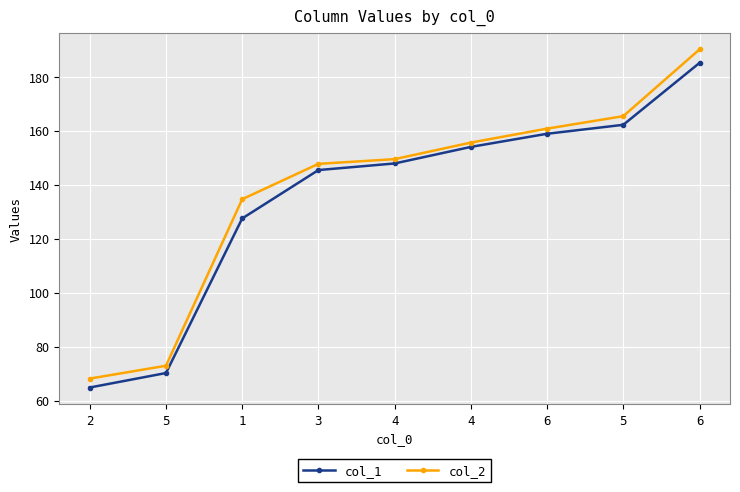

Does the chart have visible grid lines?

Yes